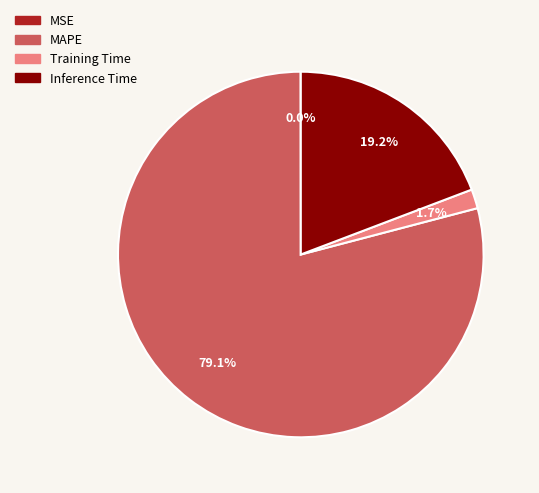

How much of the chart is everything except Training Time?

98.3%